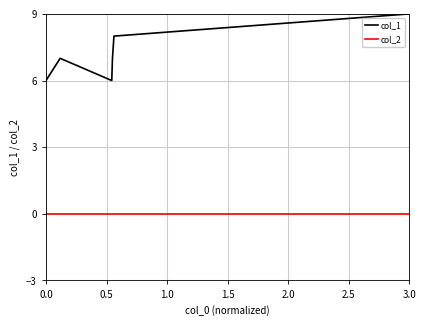

What is the difference between the maximum and minimum values in the col_1 series?

3